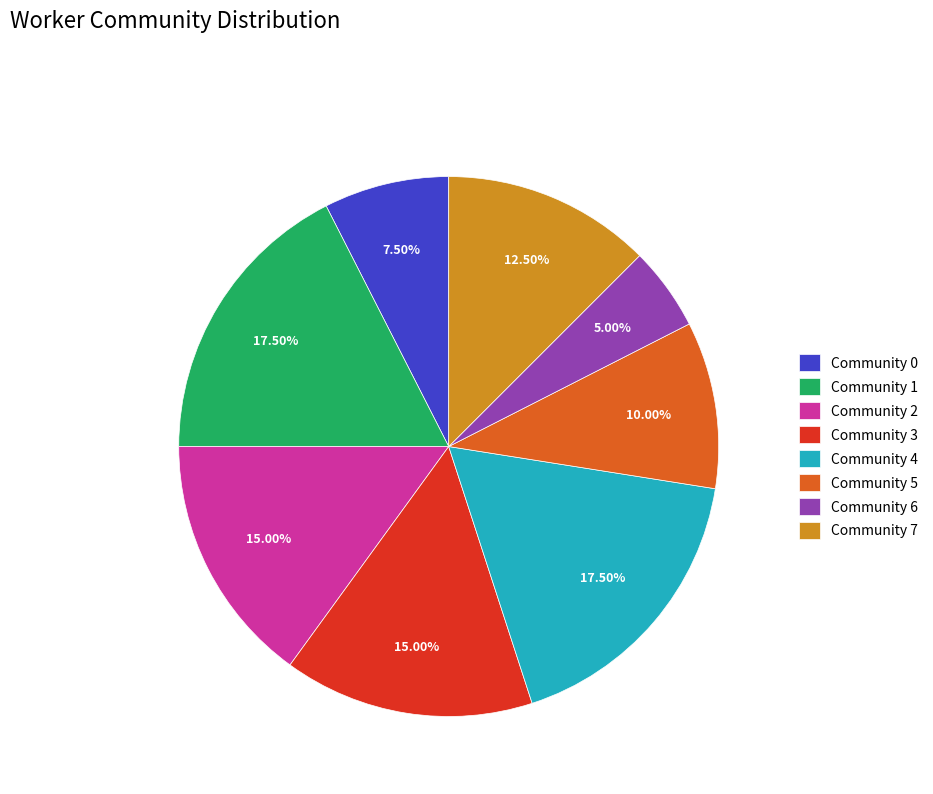

Between Community 5 and Community 3, which is larger?

Community 3